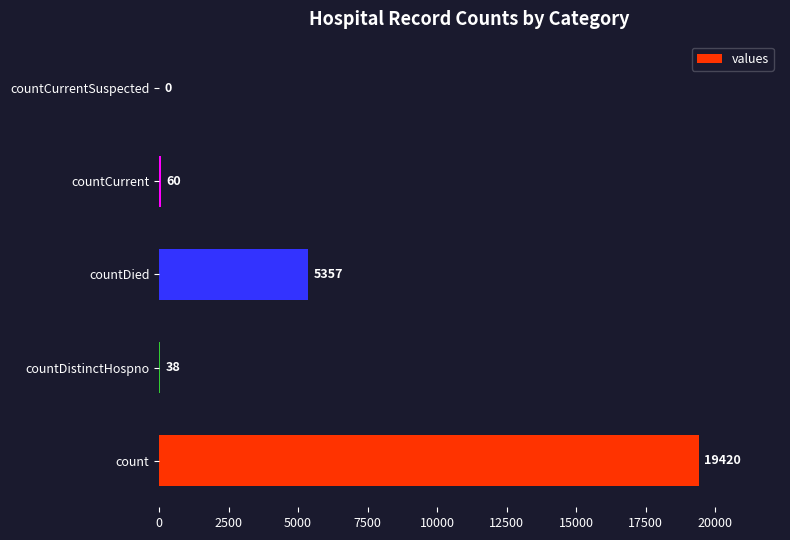

What value does the data have at countDistinctHospno, to the nearest 10?

40